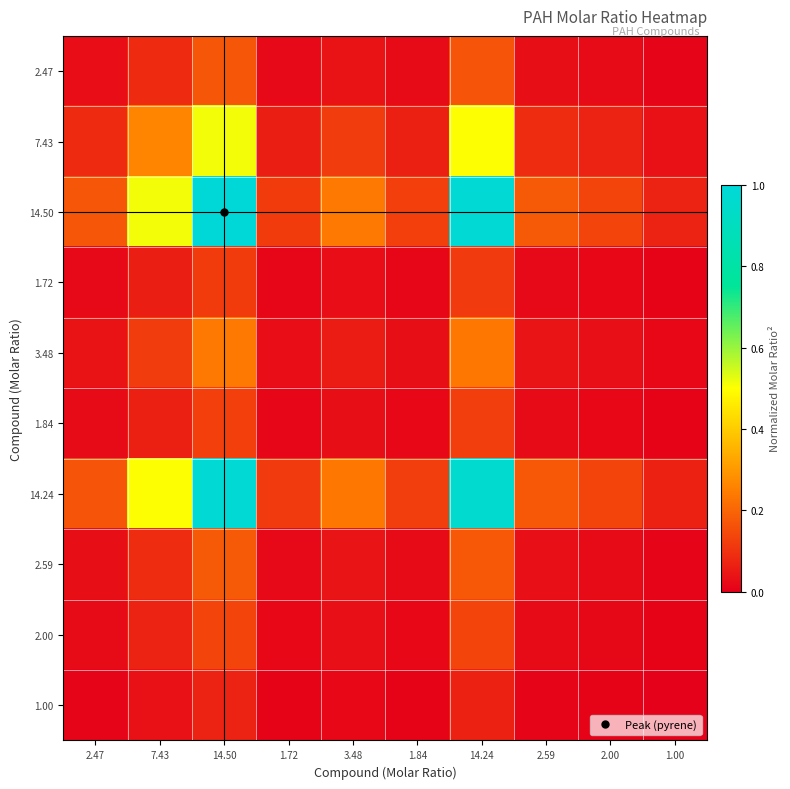

What is the total value across all series at 1.72?

0.4